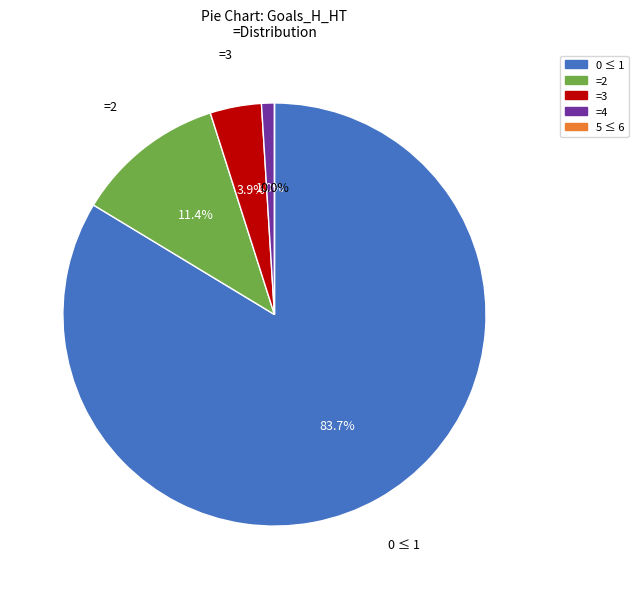

To the nearest percent, what is the average slice percentage?

20%